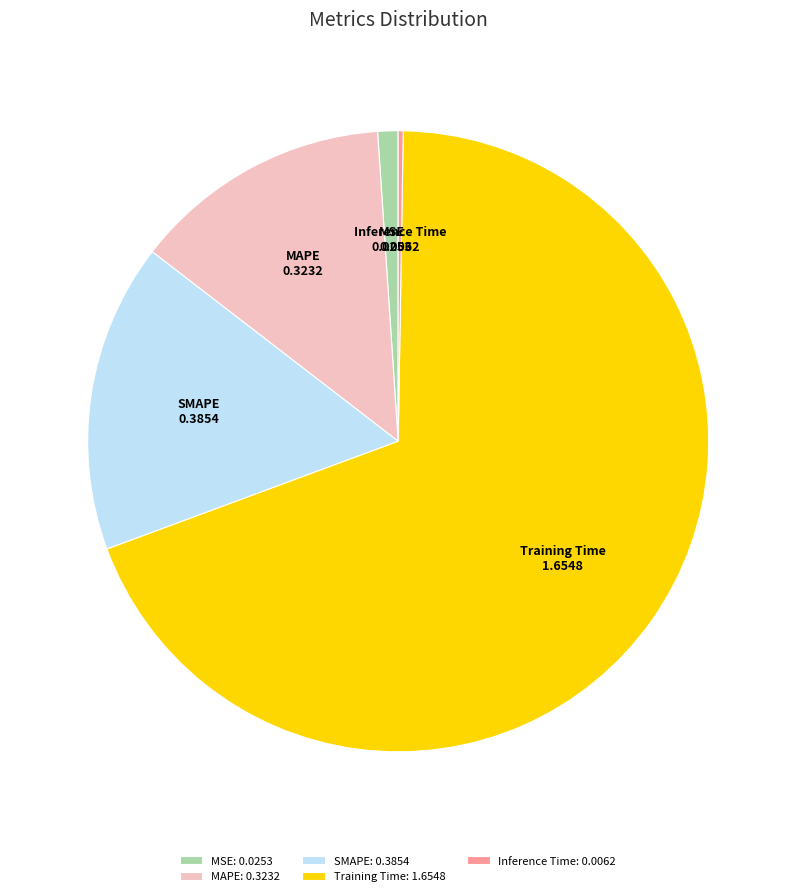

Does MSE represent more than half of the total?

No